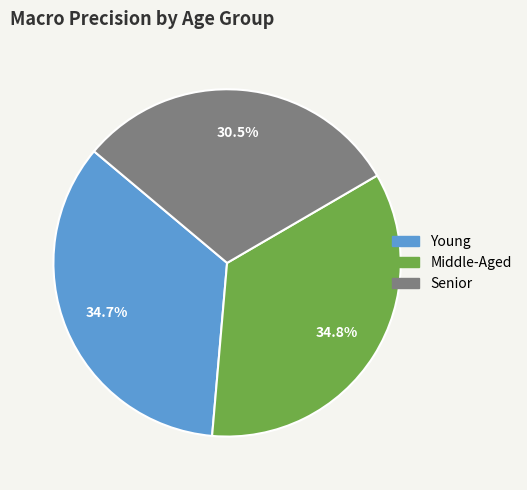

Is it true that Middle-Aged is 30% of the pie?

False